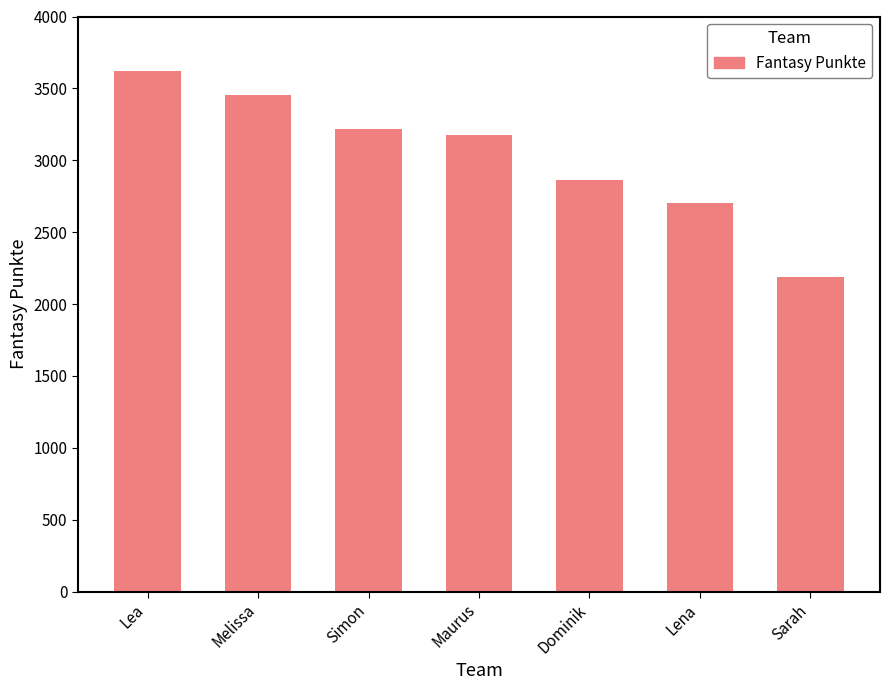

What is the label of the 7th bar from the left?

Sarah